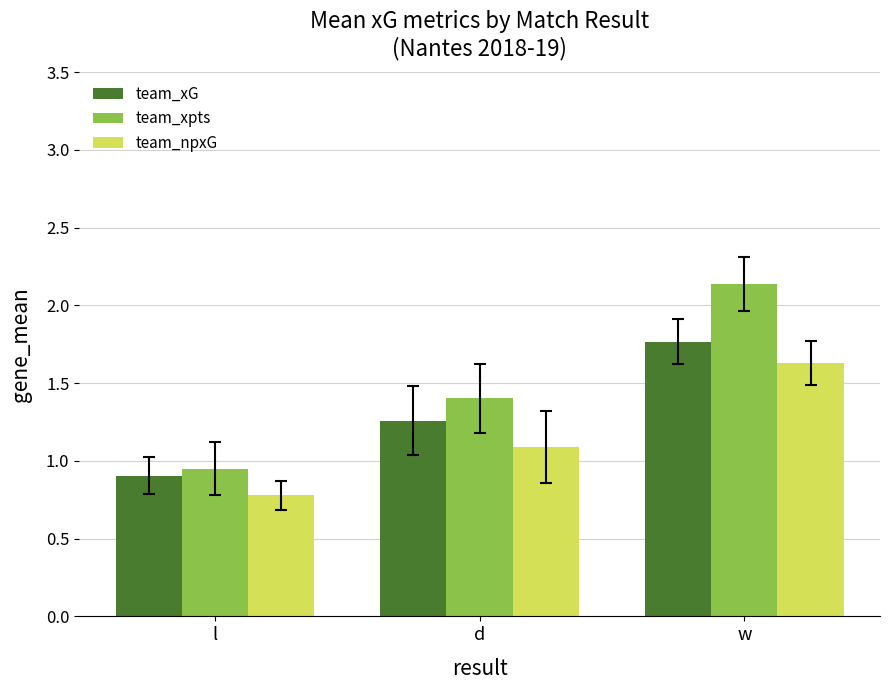

Rank the series at l from highest to lowest value.

team_xpts, team_xG, team_npxG